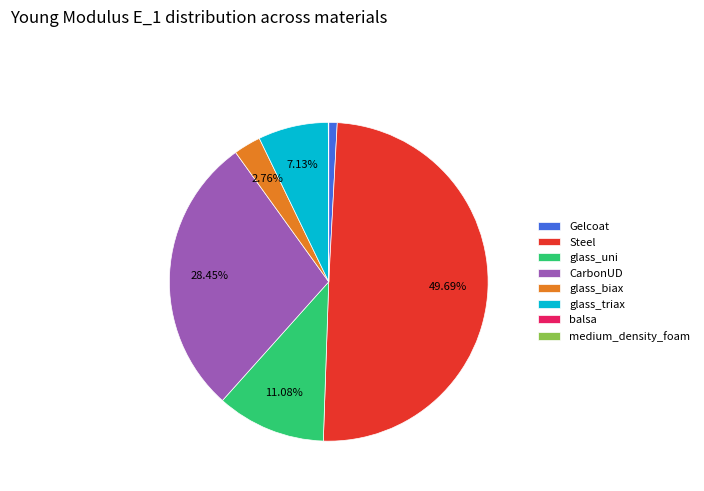

Does Gelcoat represent more than half of the total?

No